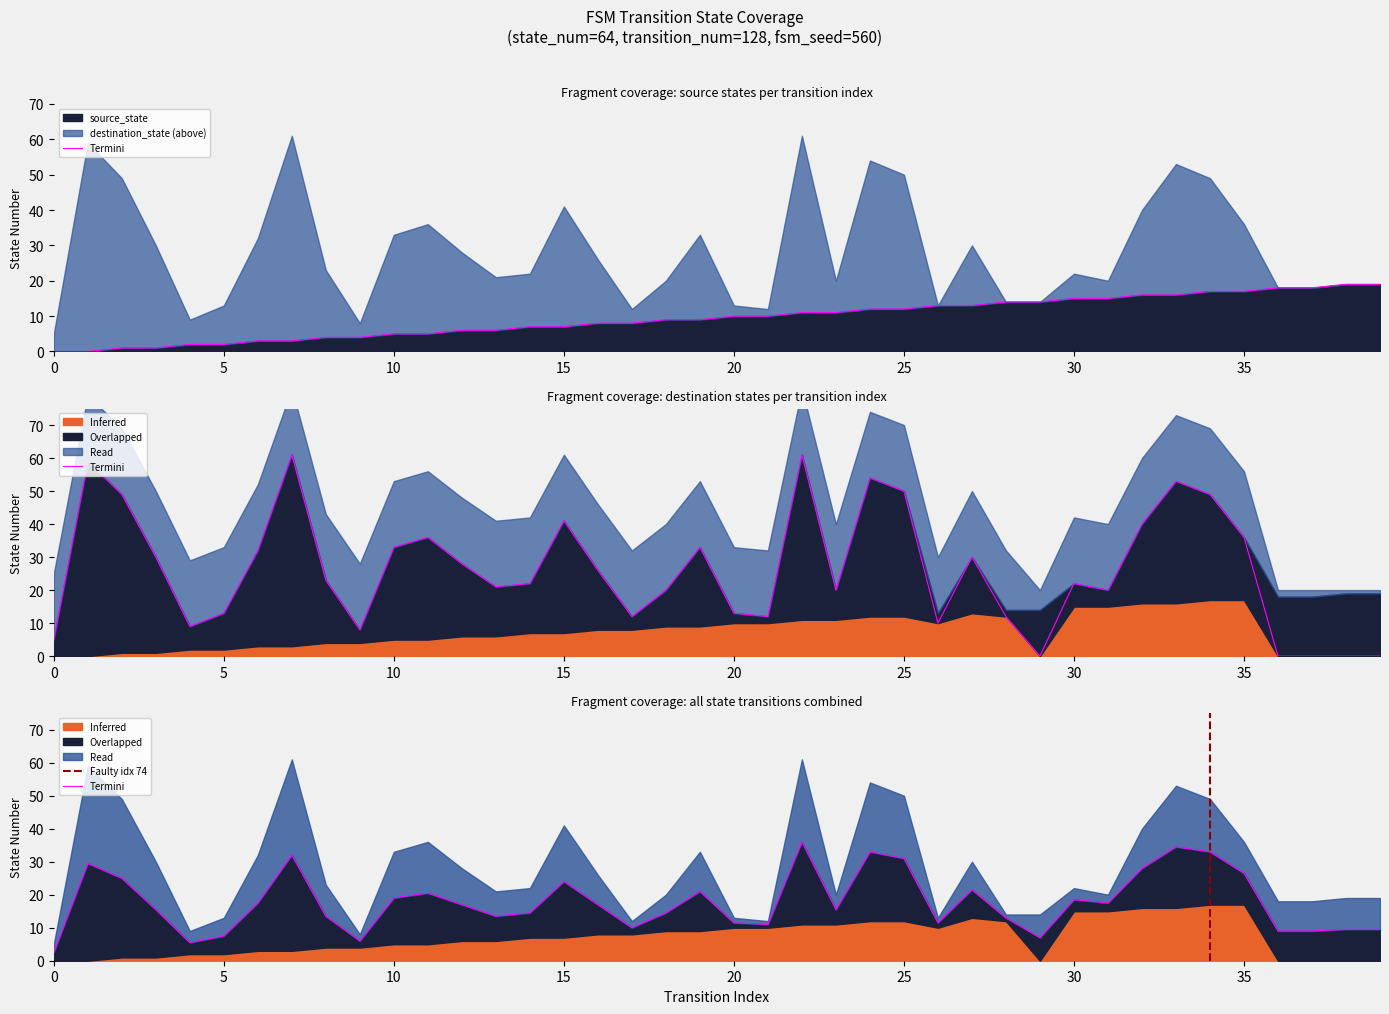

The destination_state series shows 12 at 17. True or false?

True